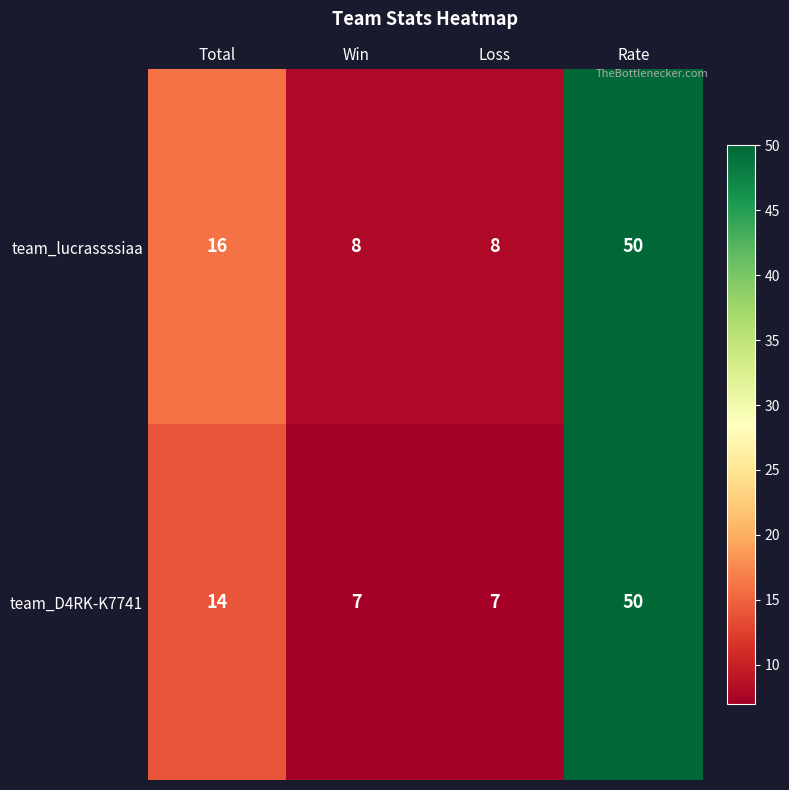

Where is team_D4RK-K7741 nearest to the value 28?

Total